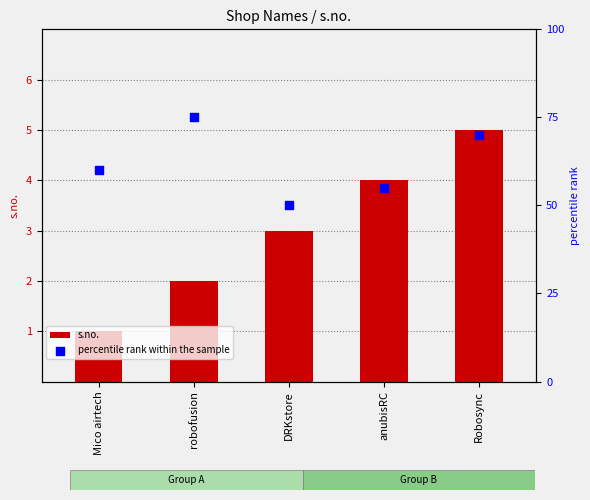

At how many categories does at least one series exceed 60?

2